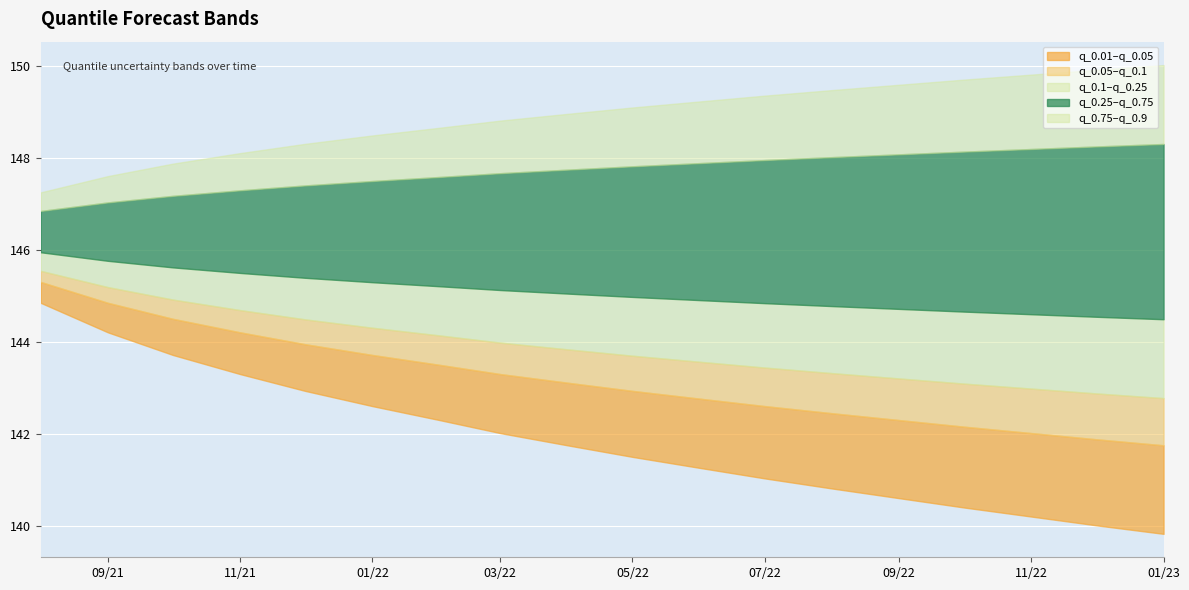

Which label corresponds to the smallest value in the chart?

2023-01-01